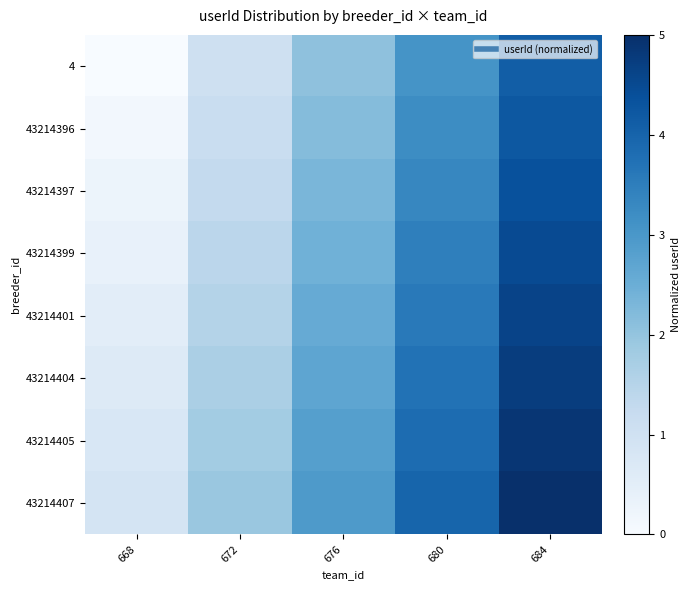

How many categories are shown in the chart?

5